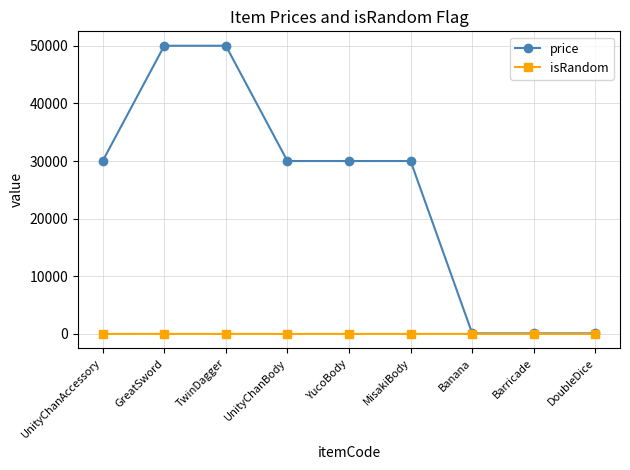

What is the maximum value shown in the chart?

50000